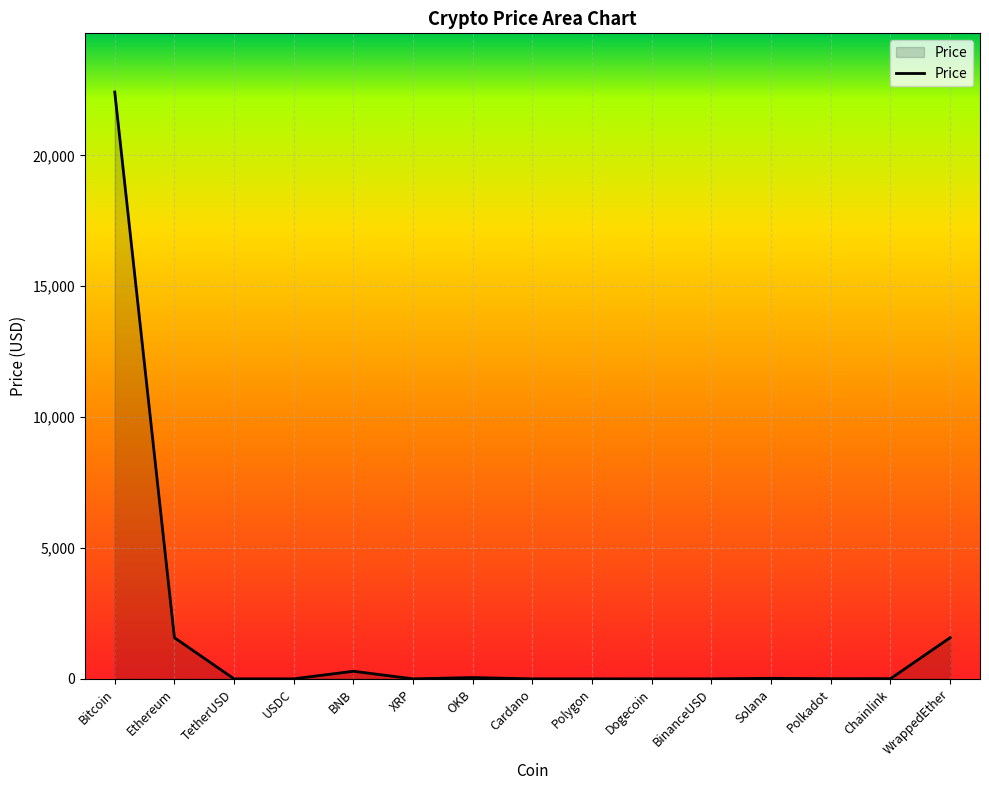

Which category has the highest value across all series?

Bitcoin